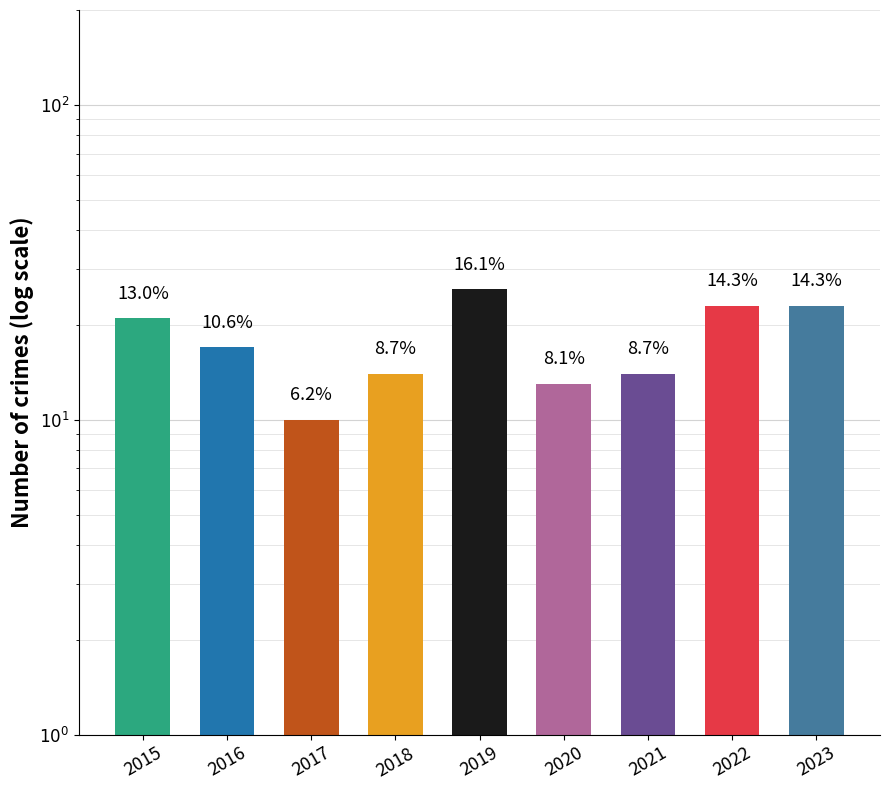

Reading right to left, what are all the values shown in this chart?

2023=23	2022=23	2021=14	2020=13	2019=26	2018=14	2017=10	2016=17	2015=21